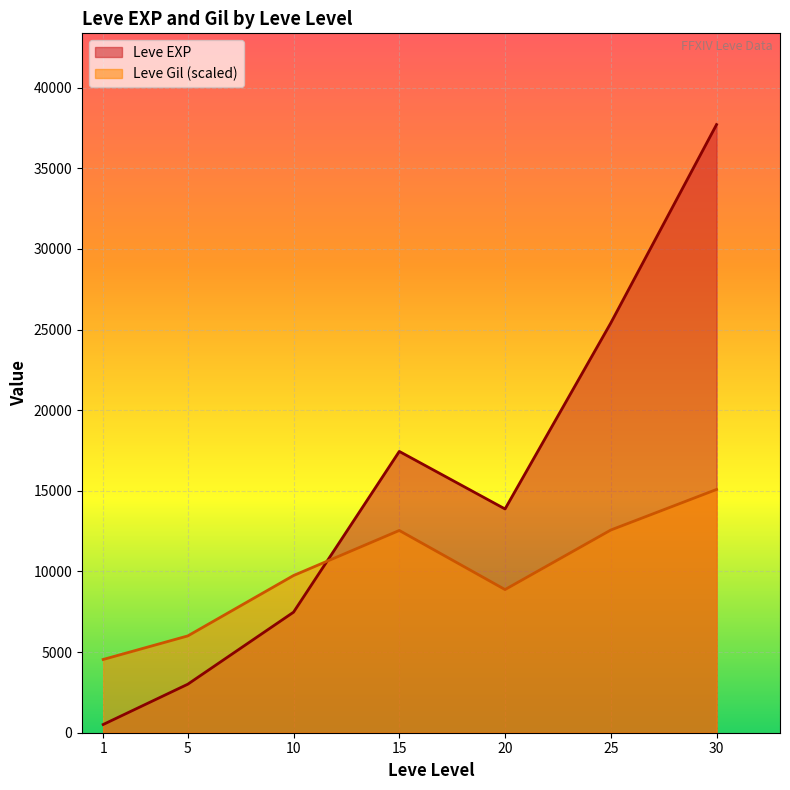

True or false: Leve Gil and Leve EXP cross at least once.

True